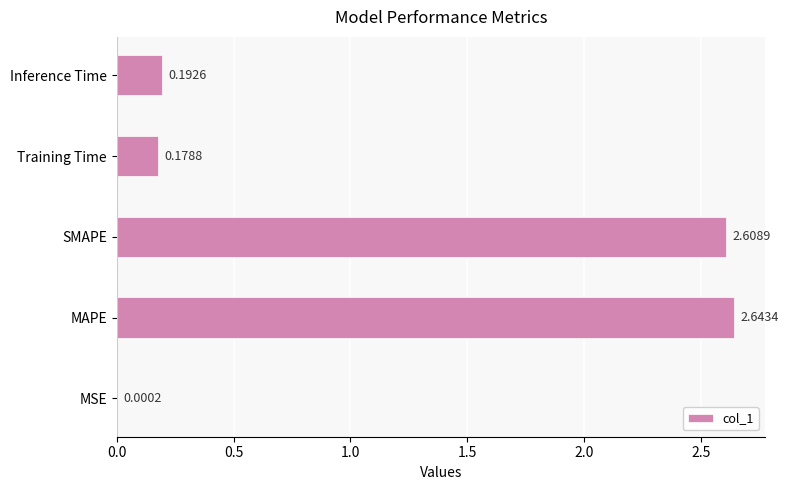

What is the sum of all values?

5.6